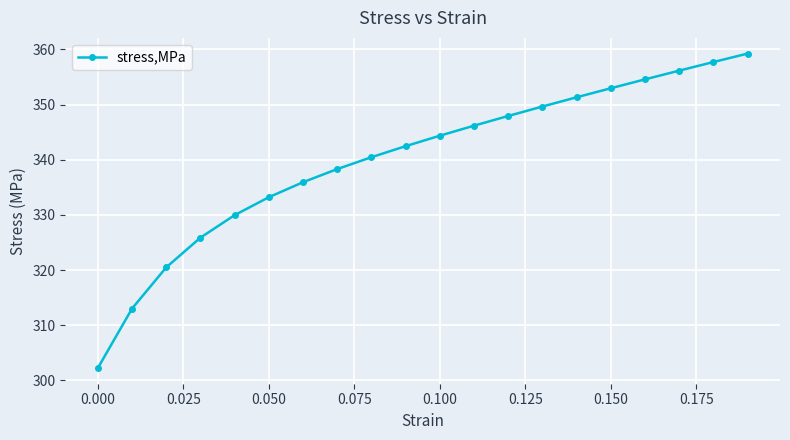

True or false: the data has more than 1 interior local peaks.

False